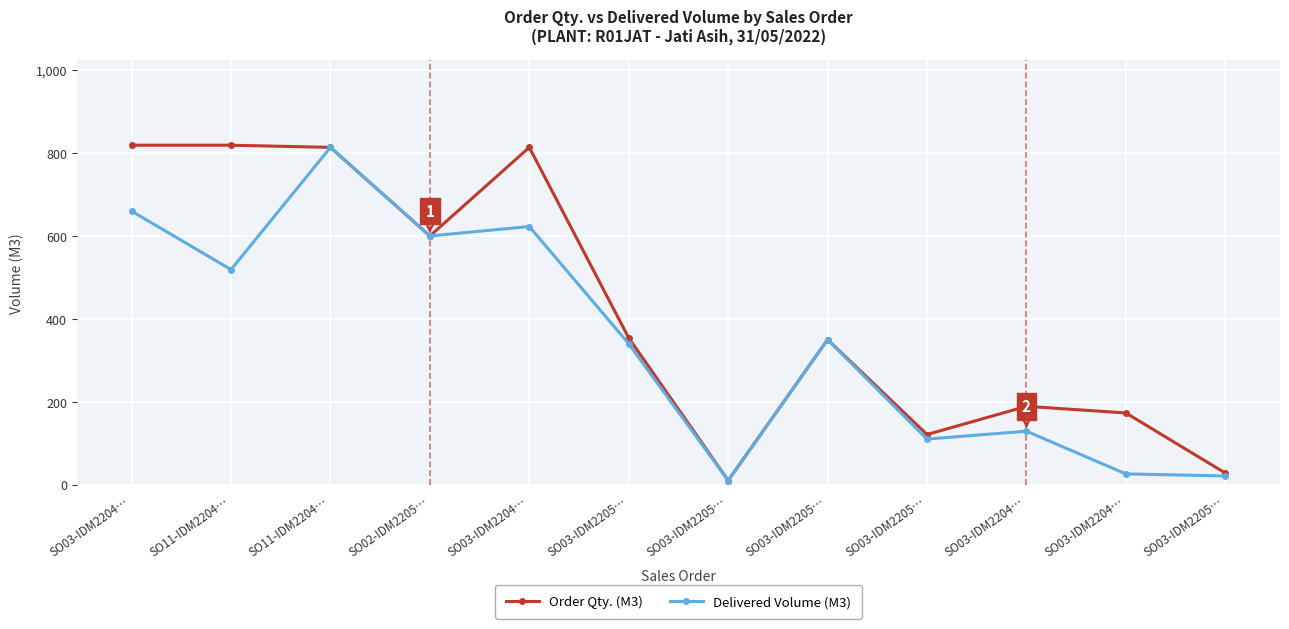

What is the difference between the maximum and minimum values in the Delivered Volume (M3) series?

803.8